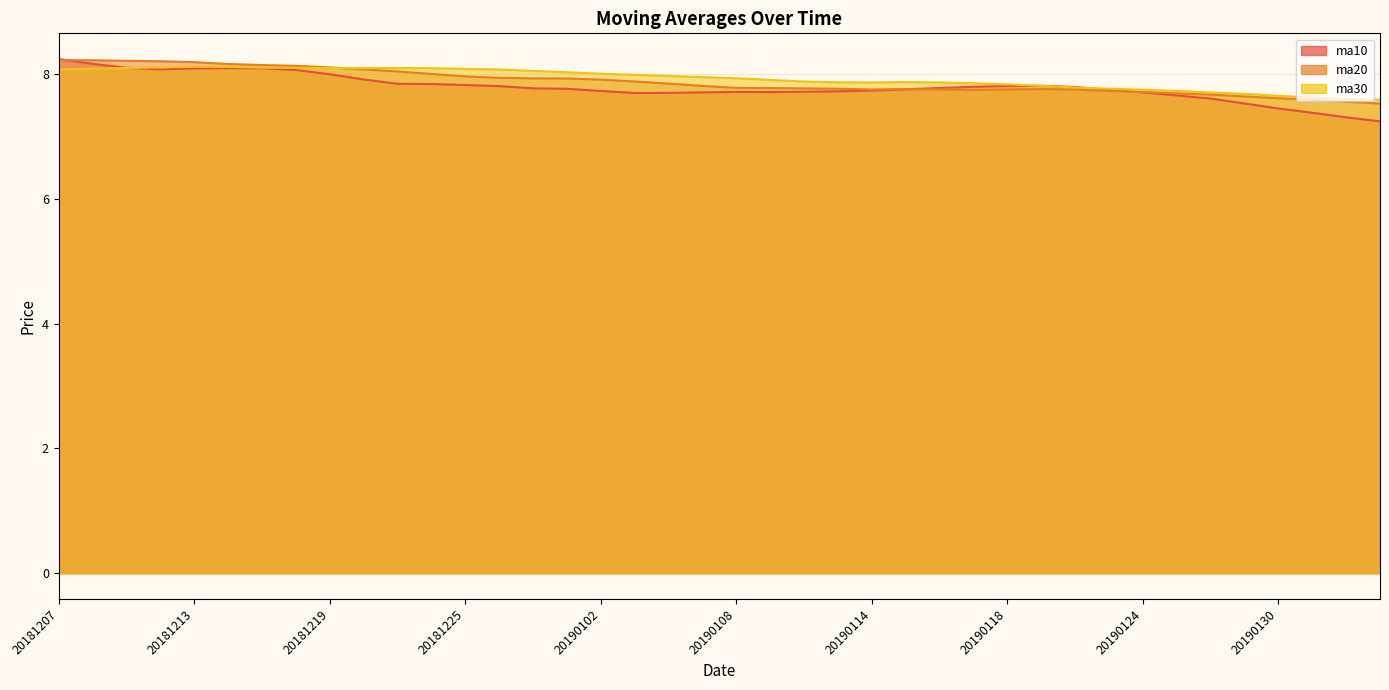

At which label is ma10 closest to 7?

20190211